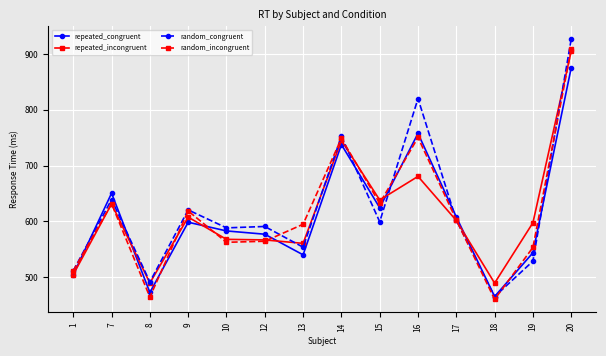

At how many categories does at least one series exceed 769?

2